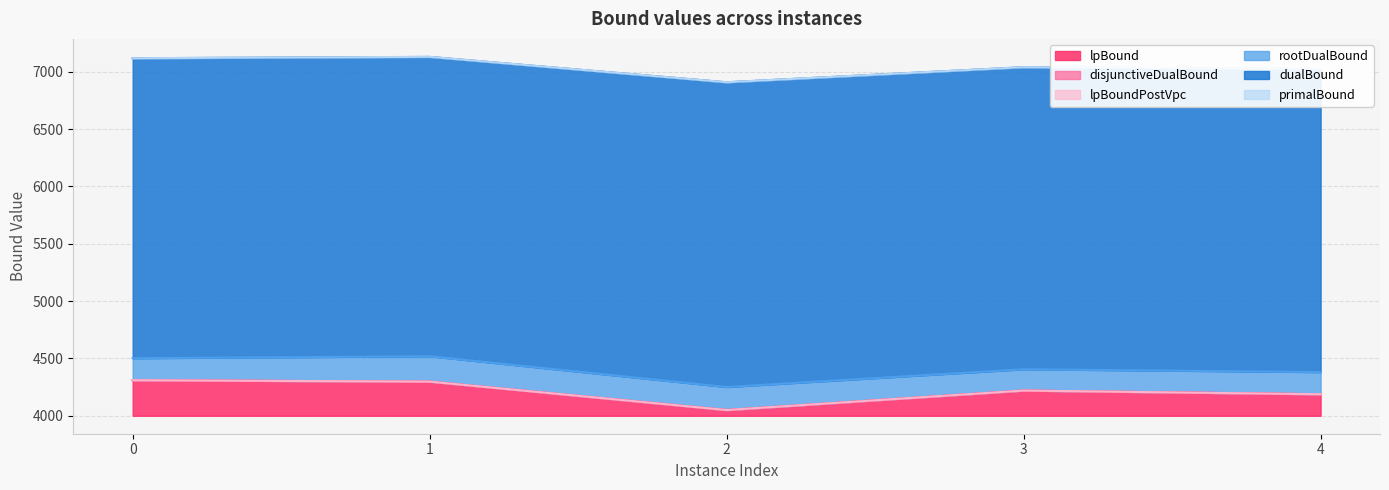

What is the highest value of the disjunctiveDualBound series?

4310.0